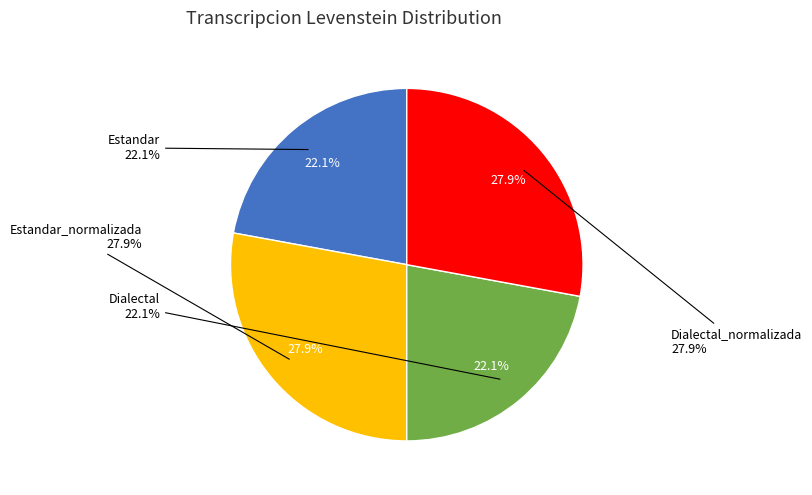

Which slice is the smallest?

Estandar